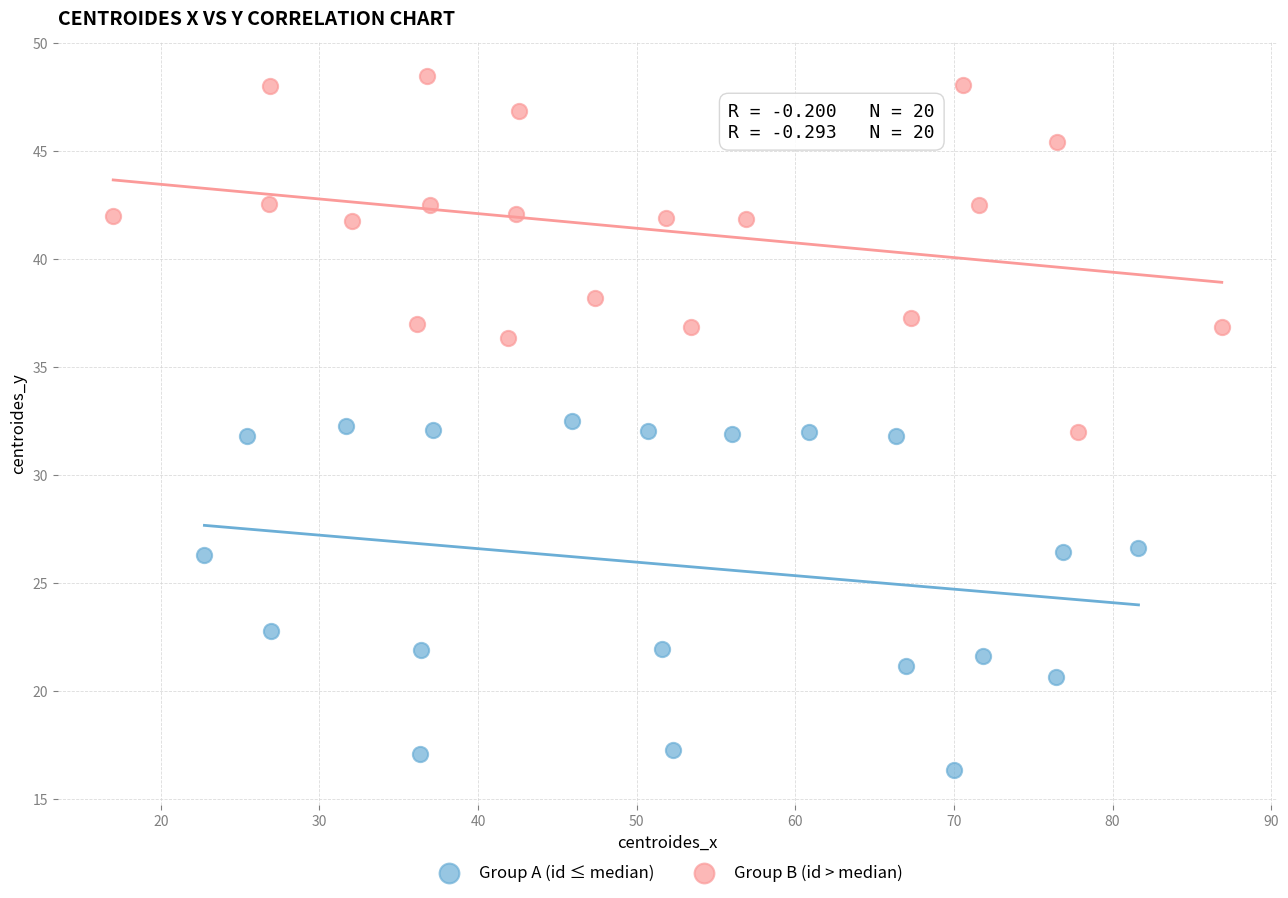

What are all the series names shown in the legend?

Group A (id ≤ median), Group B (id > median)